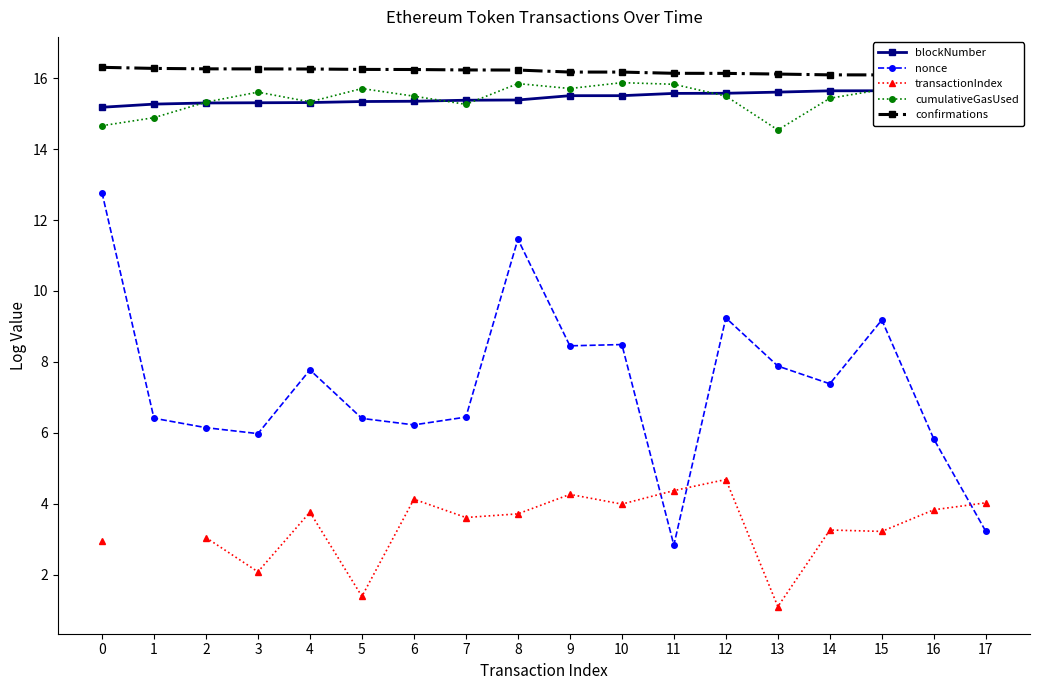

Which series has the largest total across all categories?

confirmations